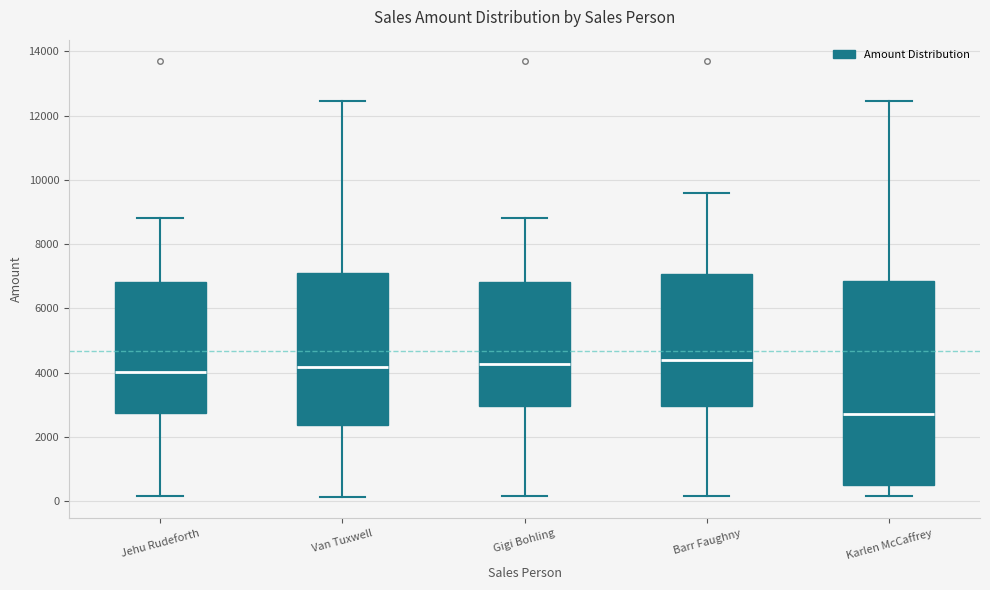

Reading left to right, read every box against the y-axis: the position of its median line, the range the box covers, and the ends of its whiskers. The values are not printed on the chart, so give them approximately, as read against the axis.

Jehu Rudeforth: median 4000, box 2800 to 6800, whiskers 200 to 8800
Van Tuxwell: median 4200, box 2400 to 7200, whiskers 200 to 12400
Gigi Bohling: median 4200, box 3000 to 6800, whiskers 200 to 8800
Barr Faughny: median 4400, box 3000 to 7000, whiskers 200 to 9600
Karlen McCaffrey: median 2800, box 600 to 6800, whiskers 200 to 12400